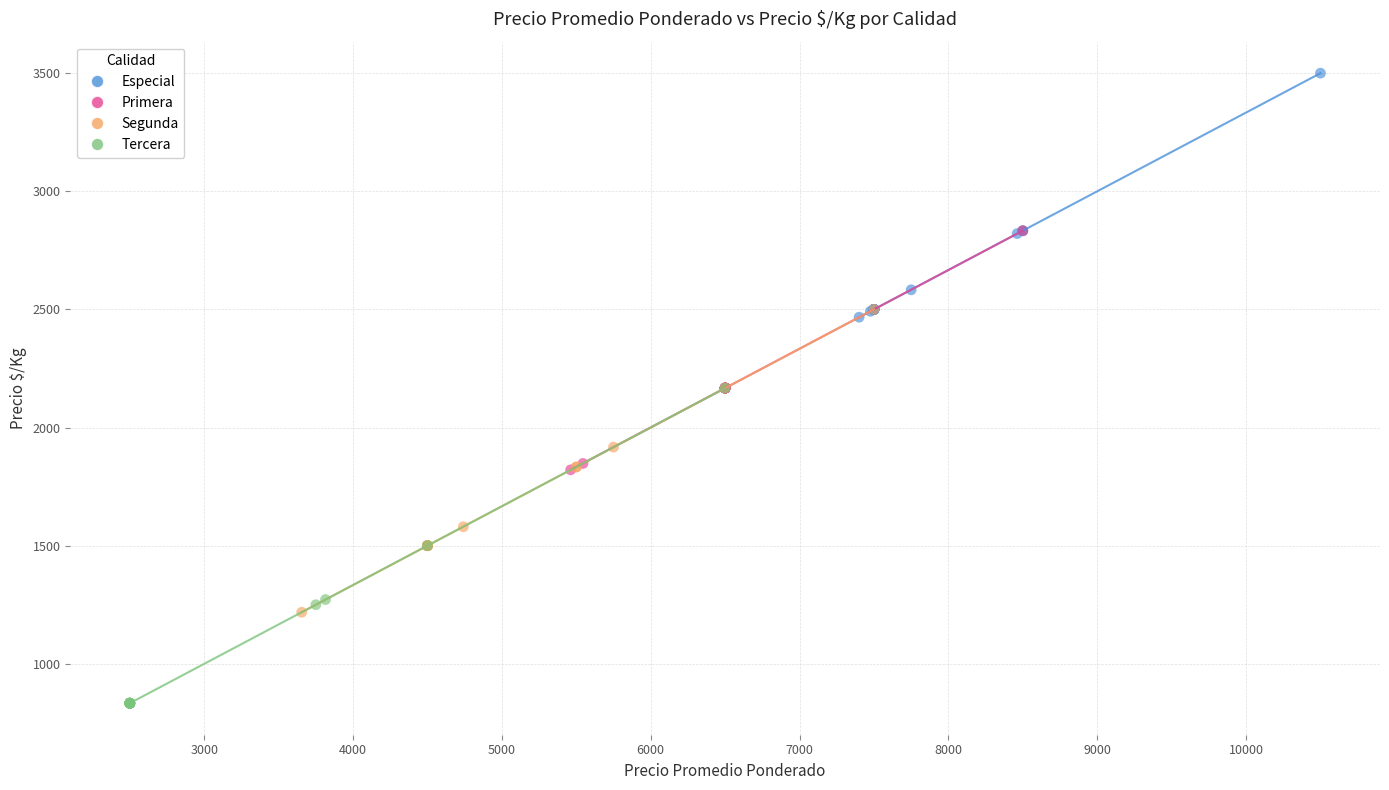

What are all the series names shown in the legend?

Especial, Primera, Segunda, Tercera